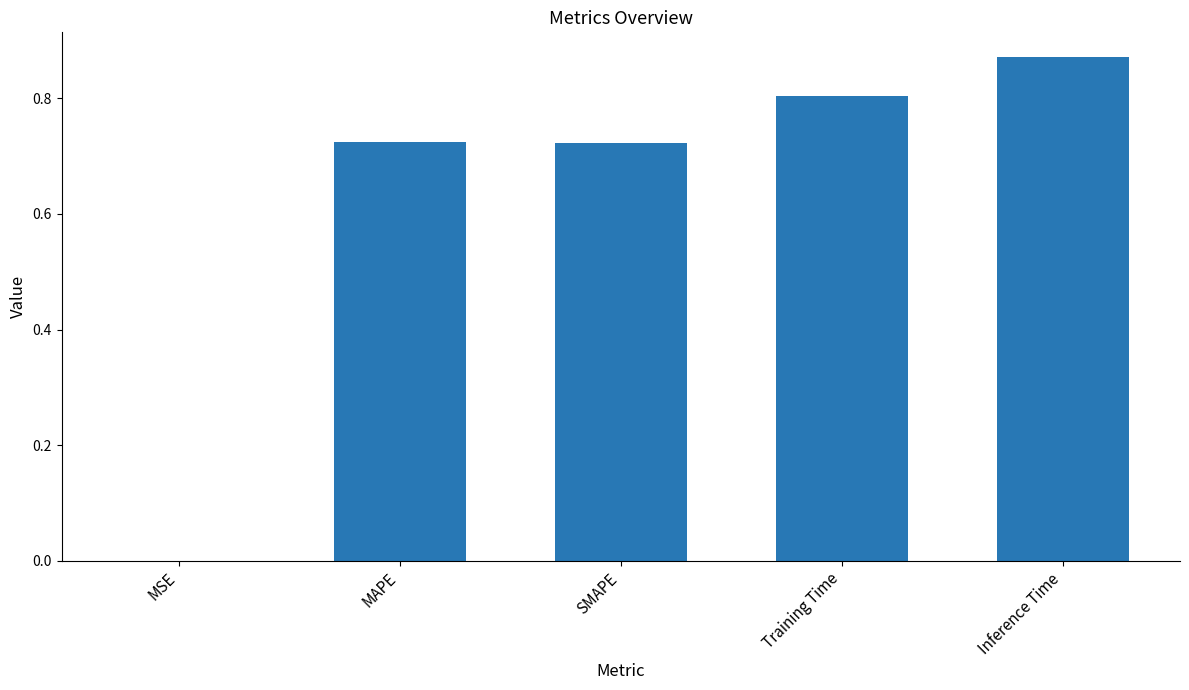

Which label corresponds to the largest value in the chart?

Inference Time